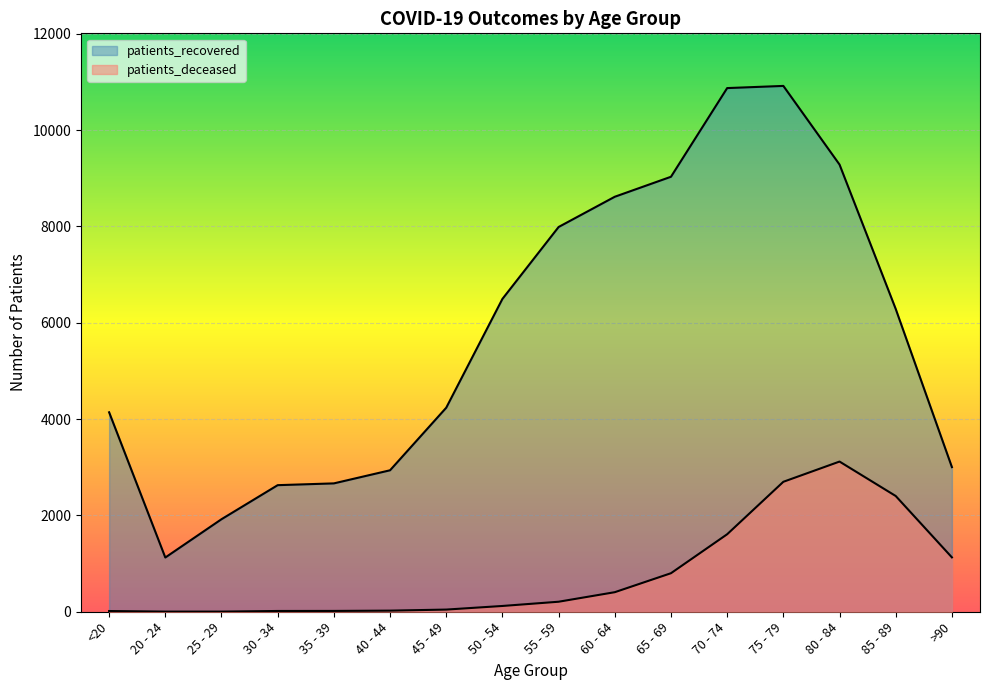

What is the greatest value displayed?

10917